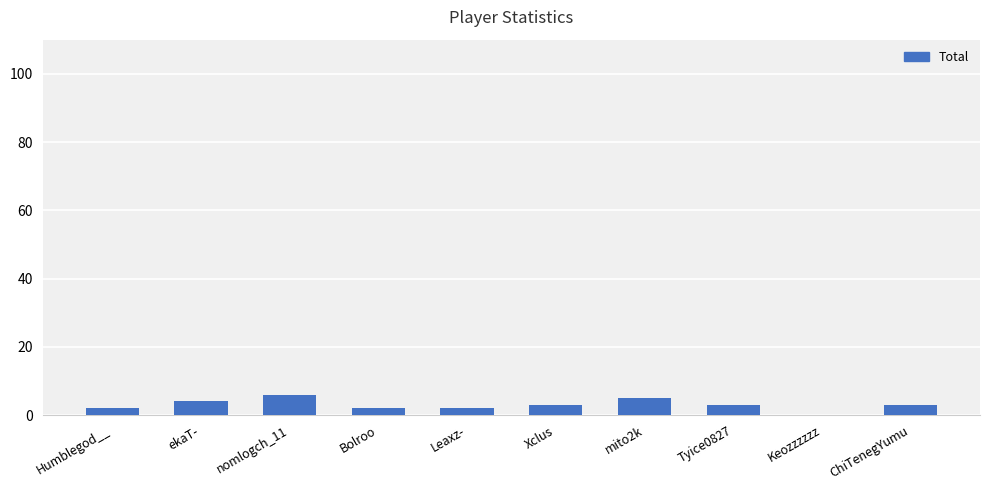

Approximately how many times larger is the value at Tyice0827 compared to mito2k?

0.6